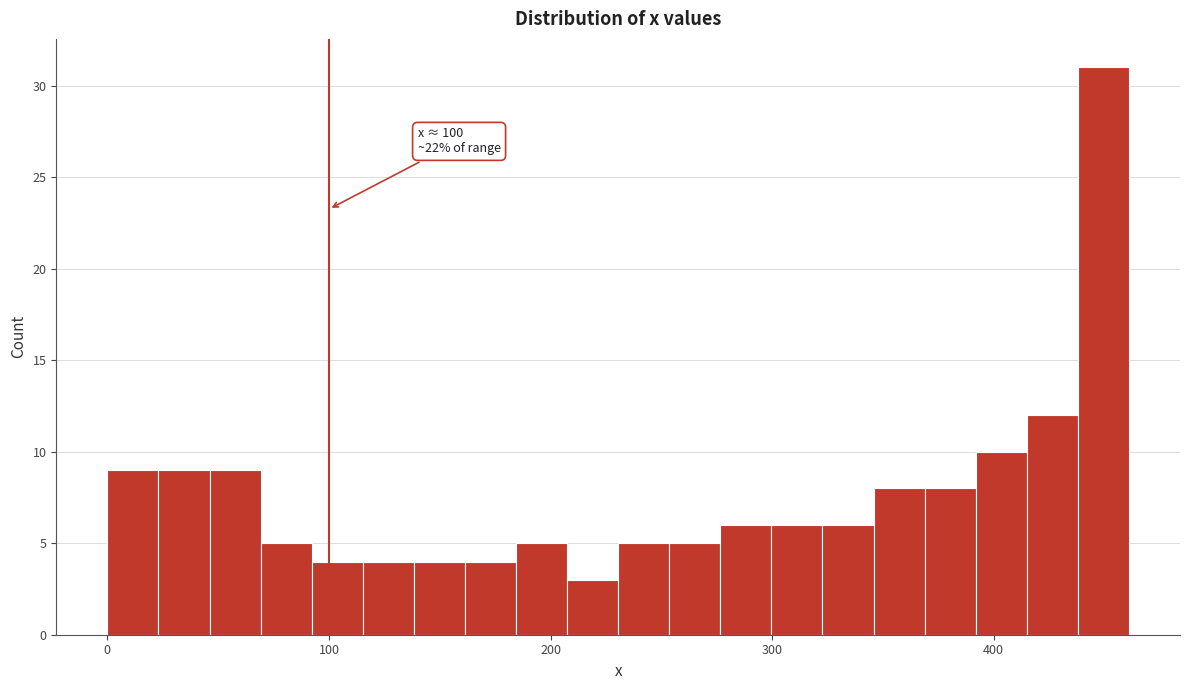

Around what value on the x-axis is the tallest bar? Give the approximate position of its centre, as read against the axis.

450